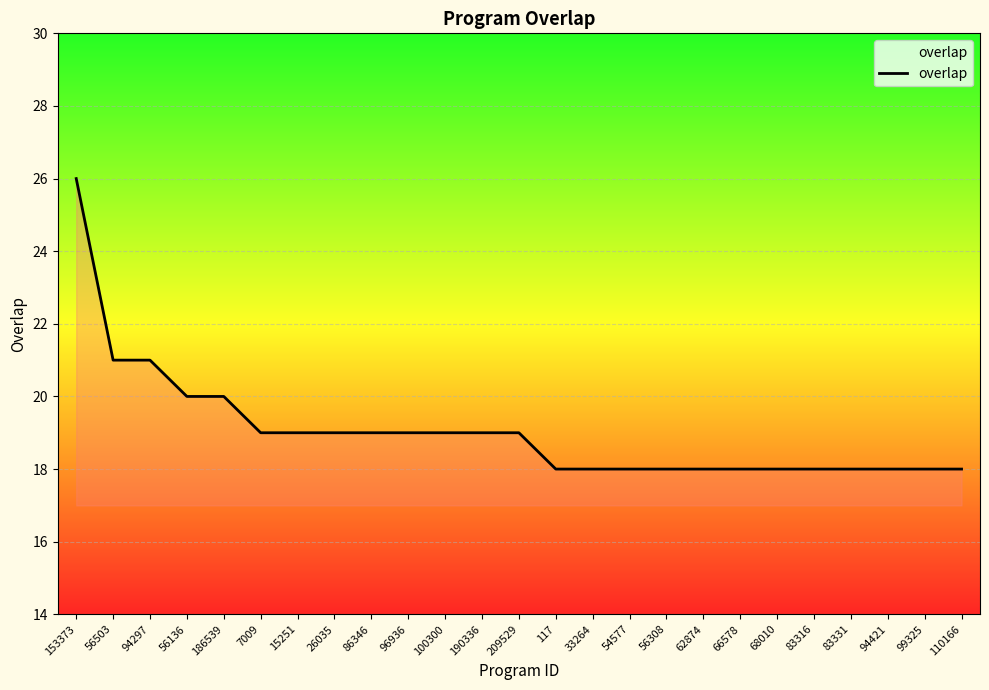

How many series are shown in this chart?

1